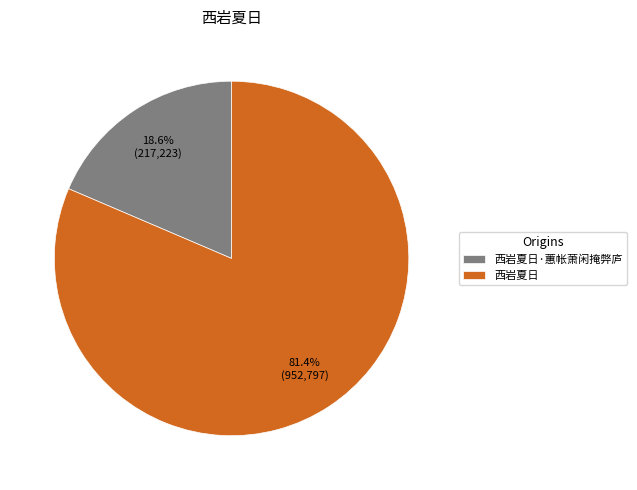

Does any single category account for the majority?

Yes